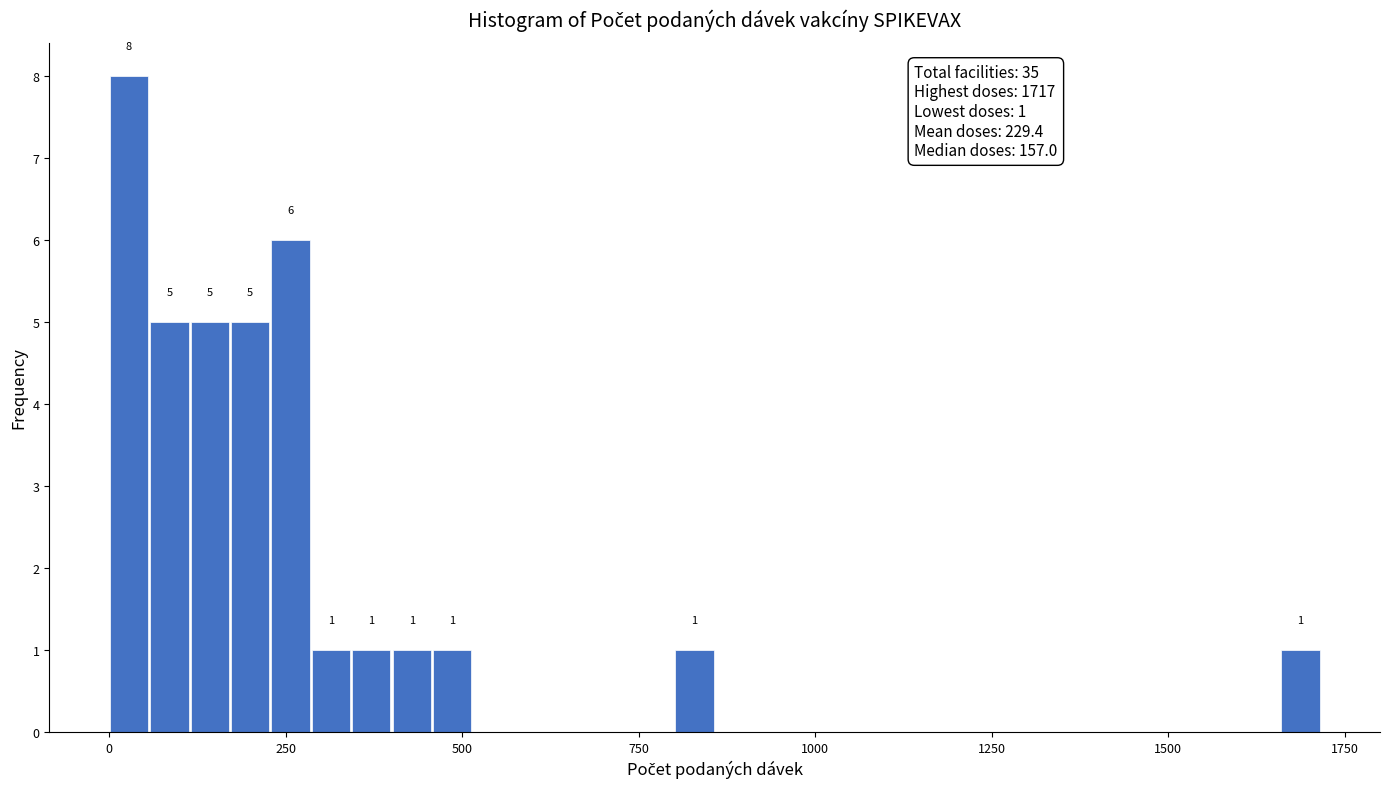

Around what value on the x-axis is the tallest bar? Give the approximate position of its centre, as read against the axis.

50